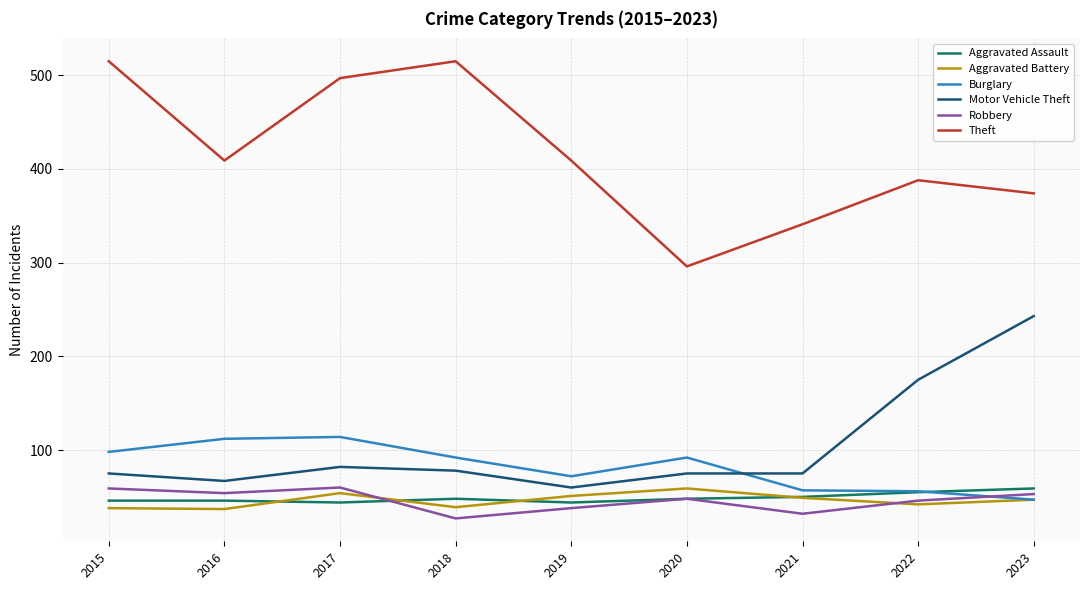

What is the spread (max minus min) of values at 2017?

453